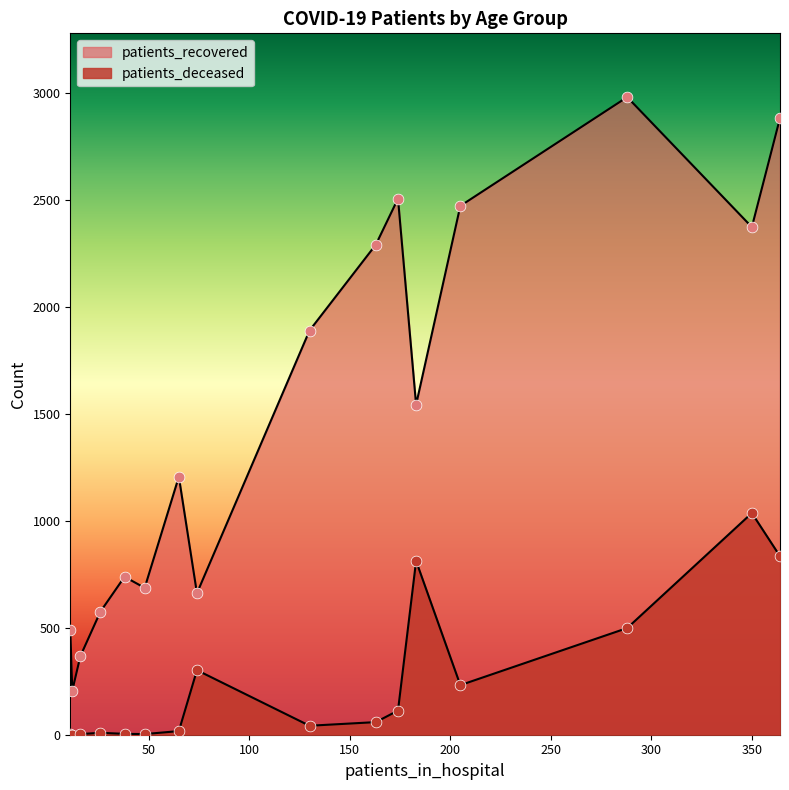

Which series reaches the maximum Y coordinate?

patients_recovered